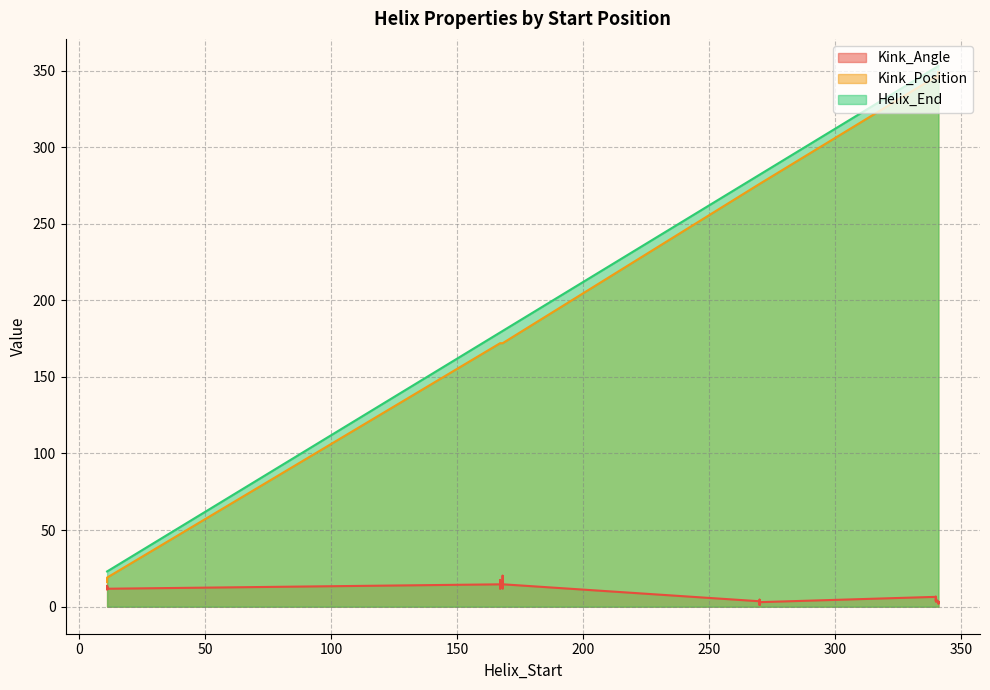

Reading right to left, transcribe all the data shown in this chart.

Kink_Angle: 2.7	14.6	5.1	1.1	16.7	11.7	3.3	20.2	6.4	3.4	11.7	13.0	2.1	15.5	3.4	3.5	17.3	11.7	3.1	11.9	5.9	3.0	14.6	13.4	2.2	20.1	6.5	4.6	12.0	11.3	2.8	14.6	3.6	2.9	16.5	13.6
Kink_Position: 349.0	172.0	345.0	276.0	172.0	19.0	346.0	172.0	346.0	276.0	172.0	16.0	345.0	172.0	345.0	276.0	172.0	16.0	346.0	172.0	346.0	276.0	172.0	16.0	345.0	172.0	345.0	276.0	172.0	16.0	349.0	172.0	345.0	276.0	172.0	16.0
Helix_End: 353.0	180.0	352.0	282.0	179.0	23.0	353.0	180.0	352.0	282.0	179.0	23.0	353.0	180.0	352.0	282.0	179.0	23.0	353.0	180.0	352.0	282.0	179.0	23.0	353.0	180.0	352.0	282.0	179.0	23.0	353.0	180.0	352.0	282.0	179.0	23.0